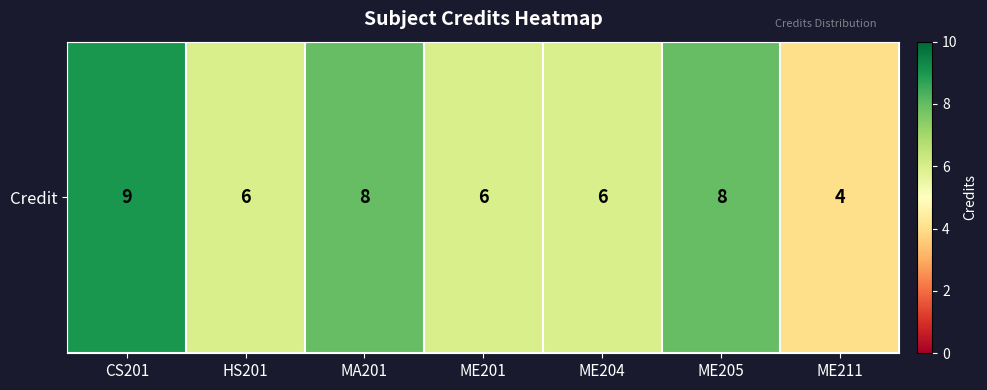

How many values are below 6?

1